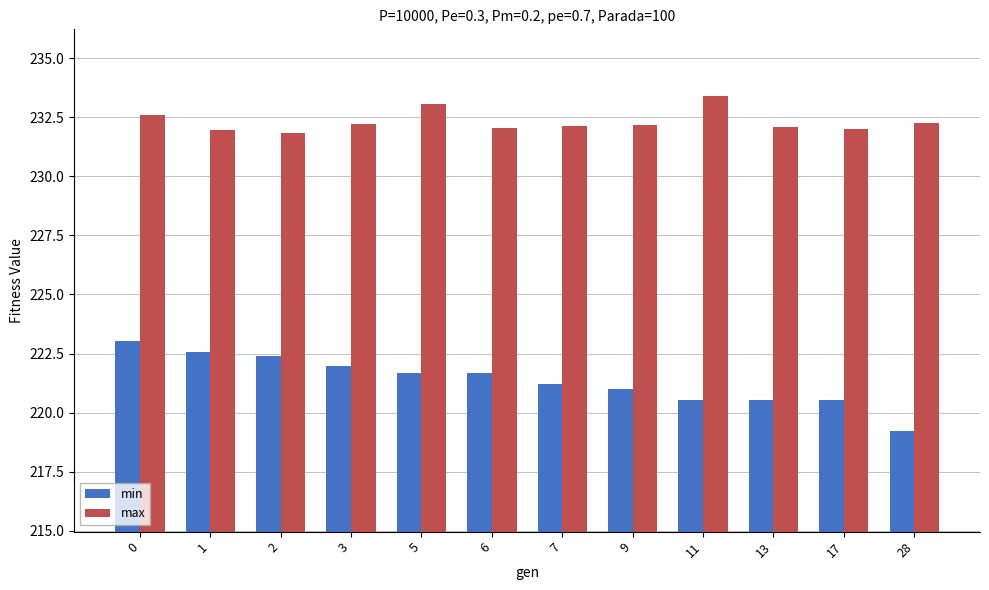

What is the smallest value displayed?

219.2